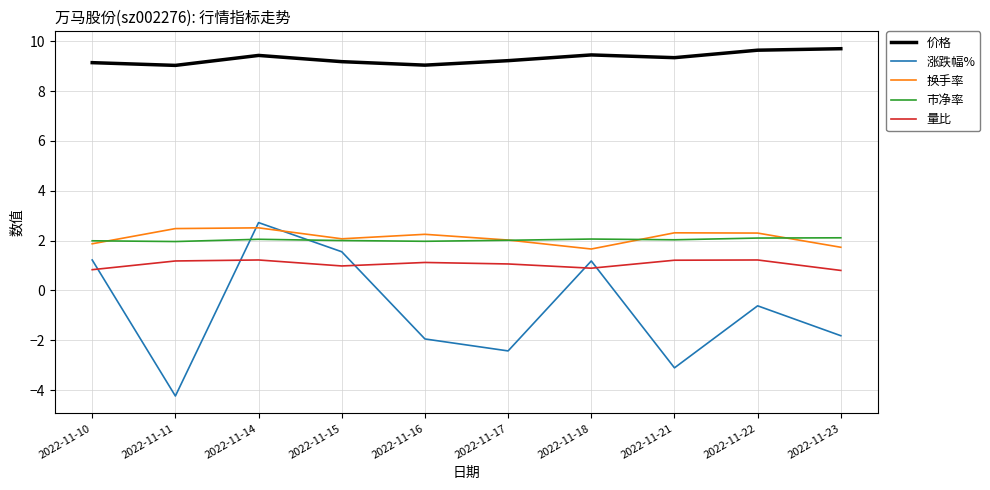

How many lines are shown in the chart?

5